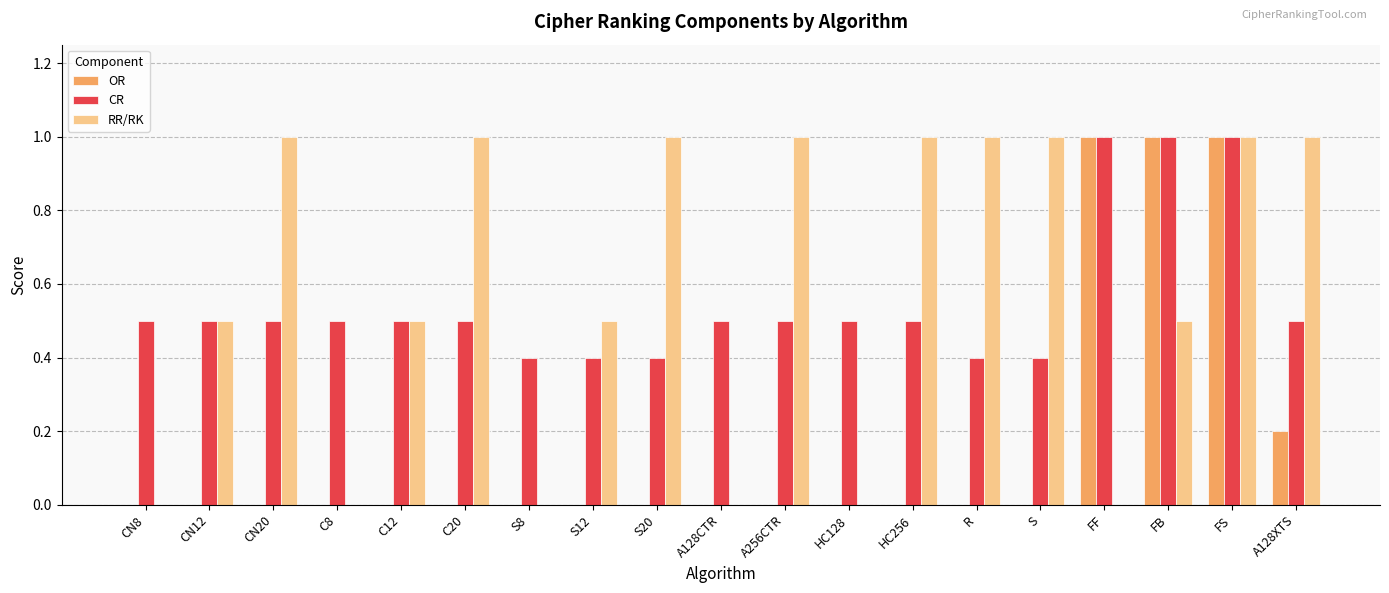

What is the total value across all series at FS?

3.0